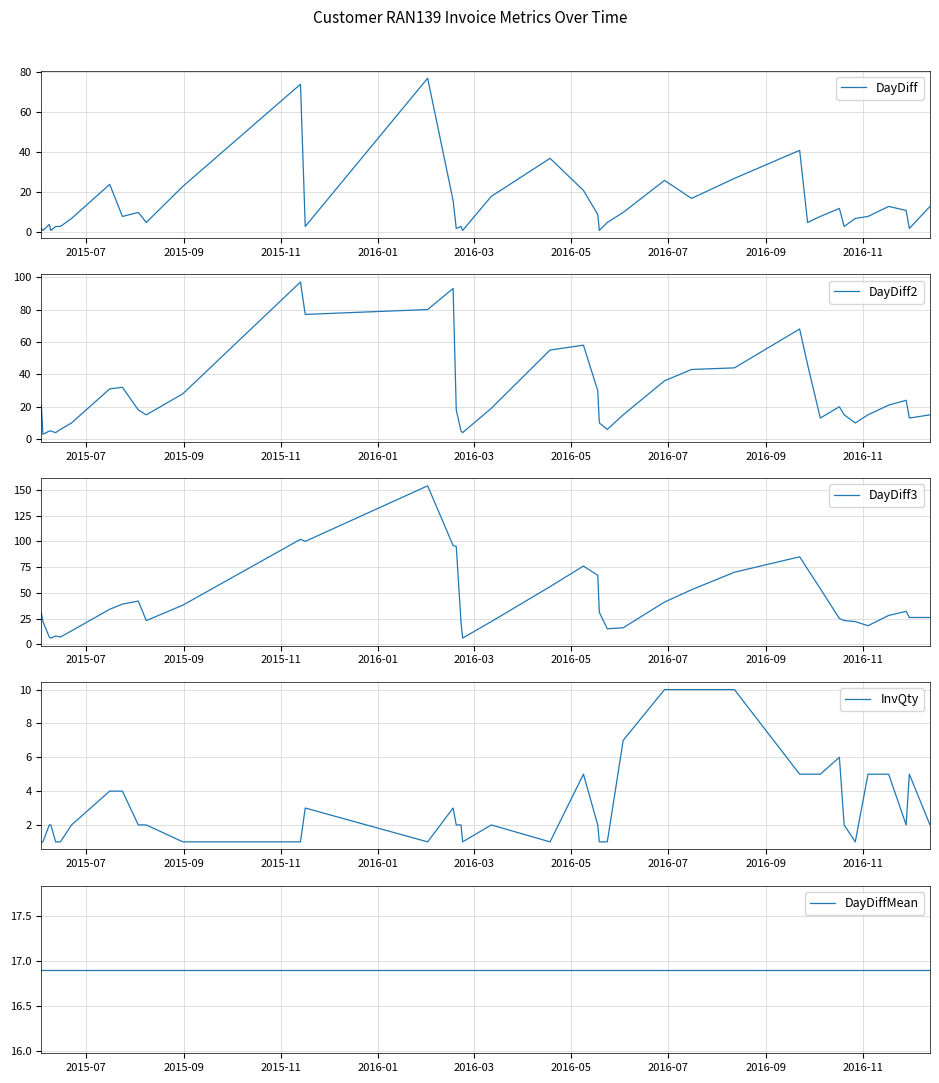

What is the maximum value for DayDiff?

77